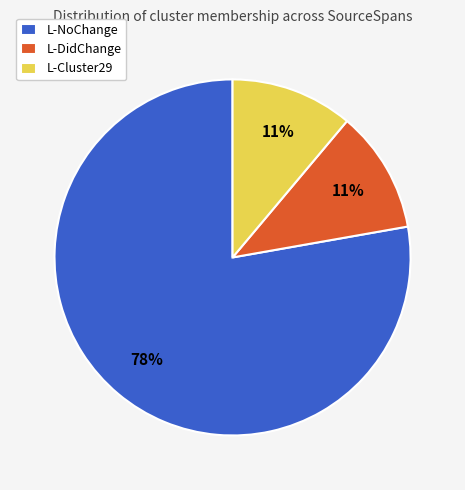

Is it true that L-DidChange is 1% of the pie?

False